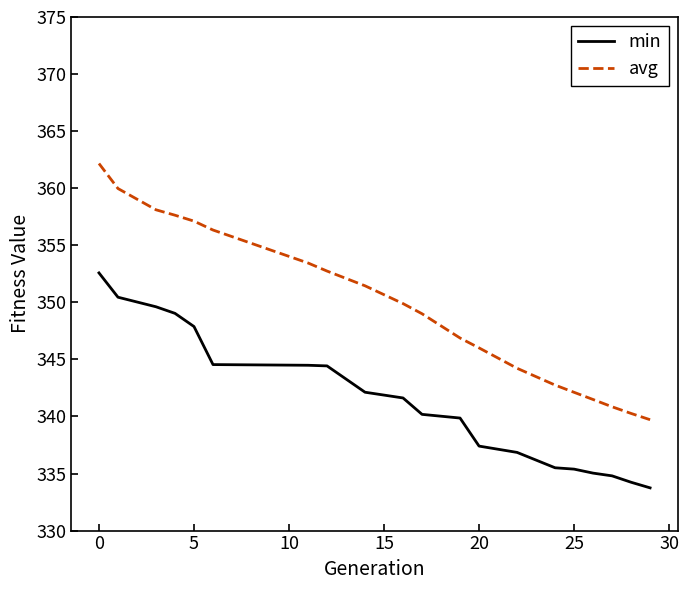

True or false: min and avg intersect in this chart.

False